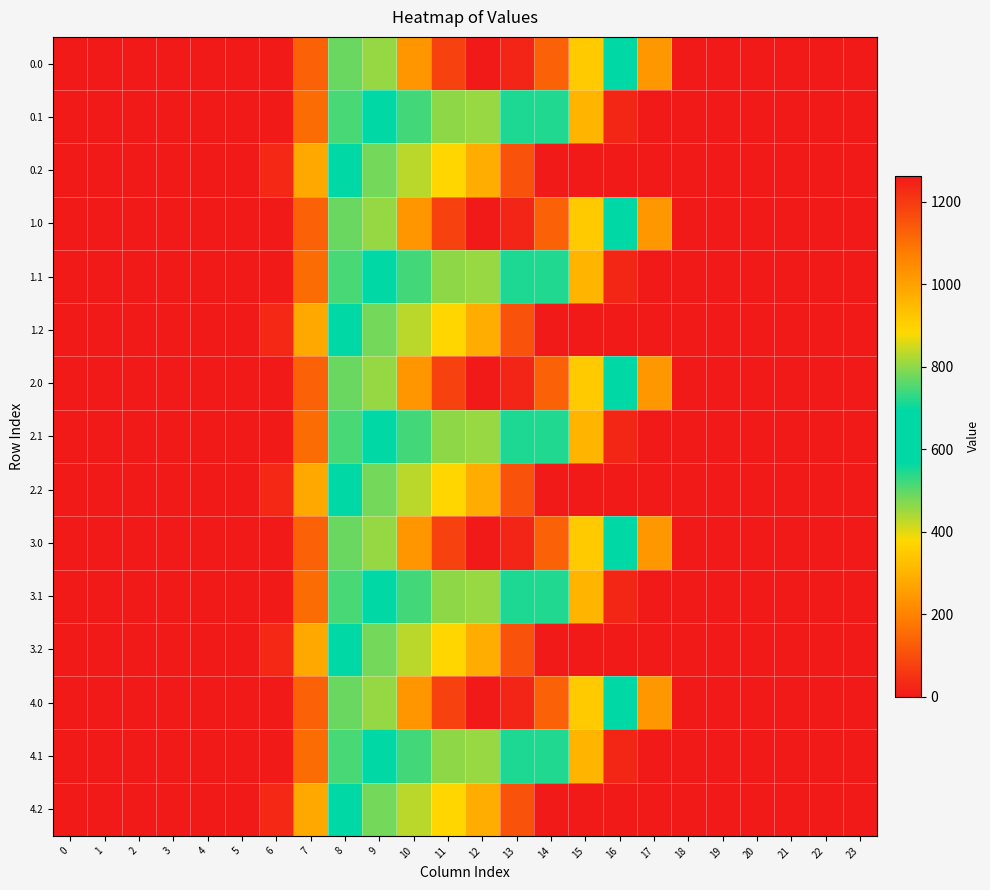

Reading left to right, extract all data points from this chart.

0.0: 0=0.0	1=0.0	2=0.0	3=0.0	4=0.0	5=0.0	6=0.0	7=134.3	8=489.3	9=804.0	10=1023.2	11=1185.2	12=1261.6	13=1237.4	14=1128.6	15=911.8	16=613.0	17=243.5	18=0.0	19=0.0	20=0.0	21=0.0	22=0.0	23=0.0
0.1: 0=0.0	1=0.0	2=0.0	3=0.0	4=0.0	5=0.0	6=0.0	7=153.2	8=514.8	9=646.9	10=742.1	11=800.2	12=806.9	13=715.3	14=544.1	15=301.4	16=26.8	17=0.0	18=0.0	19=0.0	20=0.0	21=0.0	22=0.0	23=0.0
0.2: 0=0.0	1=0.0	2=0.0	3=0.0	4=0.0	5=0.0	6=29.3	7=276.9	8=576.6	9=480.7	10=430.5	11=374.4	12=289.5	13=107.8	14=0.0	15=0.0	16=0.0	17=0.0	18=0.0	19=0.0	20=0.0	21=0.0	22=0.0	23=0.0
1.0: 0=0.0	1=0.0	2=0.0	3=0.0	4=0.0	5=0.0	6=0.0	7=134.3	8=489.3	9=804.0	10=1023.2	11=1185.2	12=1261.6	13=1237.4	14=1128.6	15=911.8	16=613.0	17=243.5	18=0.0	19=0.0	20=0.0	21=0.0	22=0.0	23=0.0
1.1: 0=0.0	1=0.0	2=0.0	3=0.0	4=0.0	5=0.0	6=0.0	7=153.2	8=514.8	9=646.9	10=742.1	11=800.2	12=806.9	13=715.3	14=544.1	15=301.4	16=26.8	17=0.0	18=0.0	19=0.0	20=0.0	21=0.0	22=0.0	23=0.0
1.2: 0=0.0	1=0.0	2=0.0	3=0.0	4=0.0	5=0.0	6=29.3	7=276.9	8=576.6	9=480.7	10=430.5	11=374.4	12=289.5	13=107.8	14=0.0	15=0.0	16=0.0	17=0.0	18=0.0	19=0.0	20=0.0	21=0.0	22=0.0	23=0.0
2.0: 0=0.0	1=0.0	2=0.0	3=0.0	4=0.0	5=0.0	6=0.0	7=134.3	8=489.3	9=804.0	10=1023.2	11=1185.2	12=1261.6	13=1237.4	14=1128.6	15=911.8	16=613.0	17=243.5	18=0.0	19=0.0	20=0.0	21=0.0	22=0.0	23=0.0
2.1: 0=0.0	1=0.0	2=0.0	3=0.0	4=0.0	5=0.0	6=0.0	7=153.2	8=514.8	9=646.9	10=742.1	11=800.2	12=806.9	13=715.3	14=544.1	15=301.4	16=26.8	17=0.0	18=0.0	19=0.0	20=0.0	21=0.0	22=0.0	23=0.0
2.2: 0=0.0	1=0.0	2=0.0	3=0.0	4=0.0	5=0.0	6=29.3	7=276.9	8=576.6	9=480.7	10=430.5	11=374.4	12=289.5	13=107.8	14=0.0	15=0.0	16=0.0	17=0.0	18=0.0	19=0.0	20=0.0	21=0.0	22=0.0	23=0.0
3.0: 0=0.0	1=0.0	2=0.0	3=0.0	4=0.0	5=0.0	6=0.0	7=134.3	8=489.3	9=804.0	10=1023.2	11=1185.2	12=1261.6	13=1237.4	14=1128.6	15=911.8	16=613.0	17=243.5	18=0.0	19=0.0	20=0.0	21=0.0	22=0.0	23=0.0
3.1: 0=0.0	1=0.0	2=0.0	3=0.0	4=0.0	5=0.0	6=0.0	7=153.2	8=514.8	9=646.9	10=742.1	11=800.2	12=806.9	13=715.3	14=544.1	15=301.4	16=26.8	17=0.0	18=0.0	19=0.0	20=0.0	21=0.0	22=0.0	23=0.0
3.2: 0=0.0	1=0.0	2=0.0	3=0.0	4=0.0	5=0.0	6=29.3	7=276.9	8=576.6	9=480.7	10=430.5	11=374.4	12=289.5	13=107.8	14=0.0	15=0.0	16=0.0	17=0.0	18=0.0	19=0.0	20=0.0	21=0.0	22=0.0	23=0.0
4.0: 0=0.0	1=0.0	2=0.0	3=0.0	4=0.0	5=0.0	6=0.0	7=134.3	8=489.3	9=804.0	10=1023.2	11=1185.2	12=1261.6	13=1237.4	14=1128.6	15=911.8	16=613.0	17=243.5	18=0.0	19=0.0	20=0.0	21=0.0	22=0.0	23=0.0
4.1: 0=0.0	1=0.0	2=0.0	3=0.0	4=0.0	5=0.0	6=0.0	7=153.2	8=514.8	9=646.9	10=742.1	11=800.2	12=806.9	13=715.3	14=544.1	15=301.4	16=26.8	17=0.0	18=0.0	19=0.0	20=0.0	21=0.0	22=0.0	23=0.0
4.2: 0=0.0	1=0.0	2=0.0	3=0.0	4=0.0	5=0.0	6=29.3	7=276.9	8=576.6	9=480.7	10=430.5	11=374.4	12=289.5	13=107.8	14=0.0	15=0.0	16=0.0	17=0.0	18=0.0	19=0.0	20=0.0	21=0.0	22=0.0	23=0.0